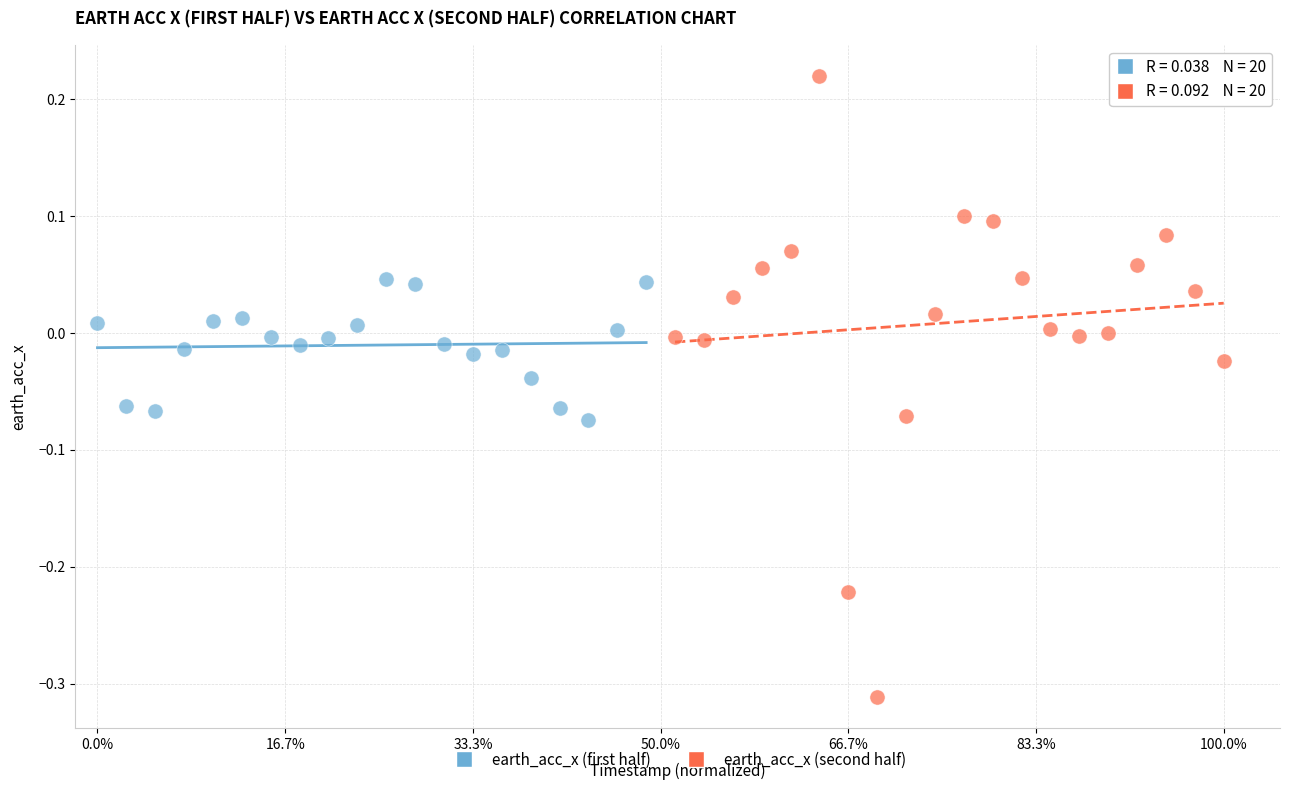

Which series has the widest spread of Y values?

earth_acc_x (second half)